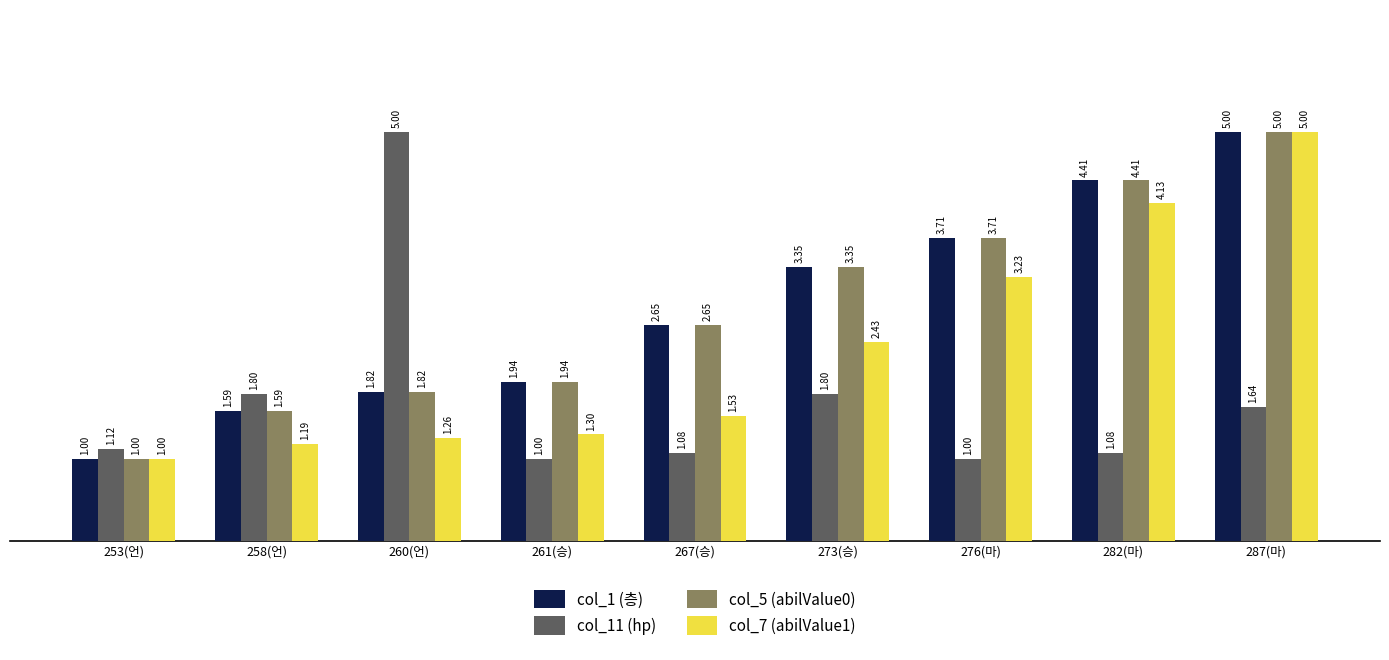

Is the value of col_1 (층) at 253(언) greater than the value of col_7 (abilValue1) at 258(언)?

No